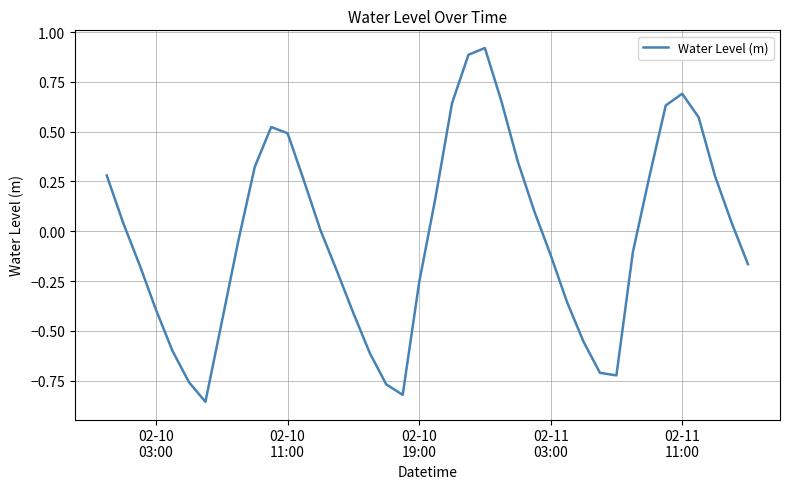

What is the difference between the maximum and minimum values?

1.8